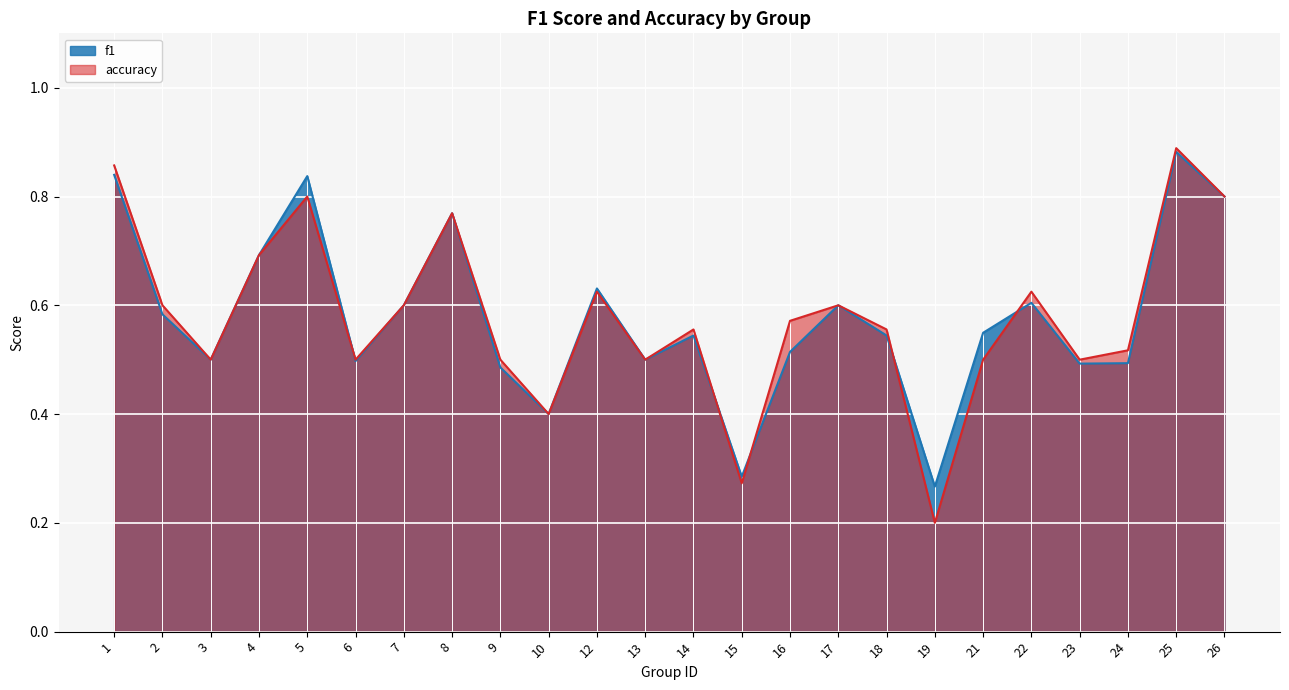

Between which two adjacent categories do f1 and accuracy first intersect?

5 and 6